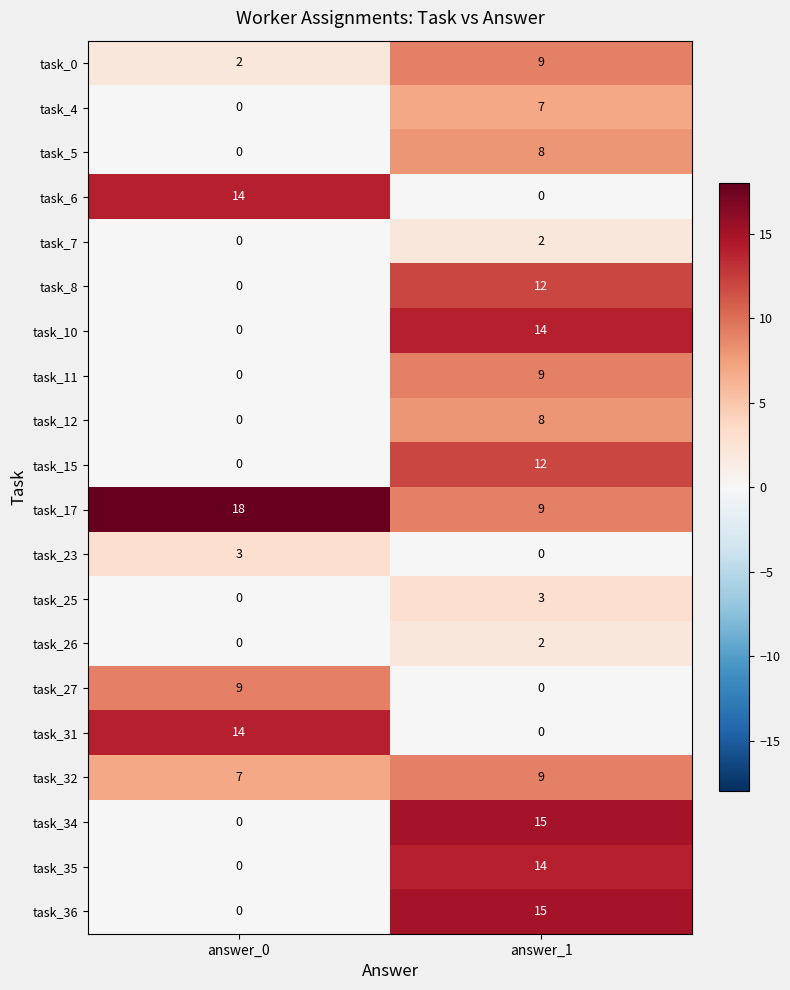

Count the number of data series in this chart.

20